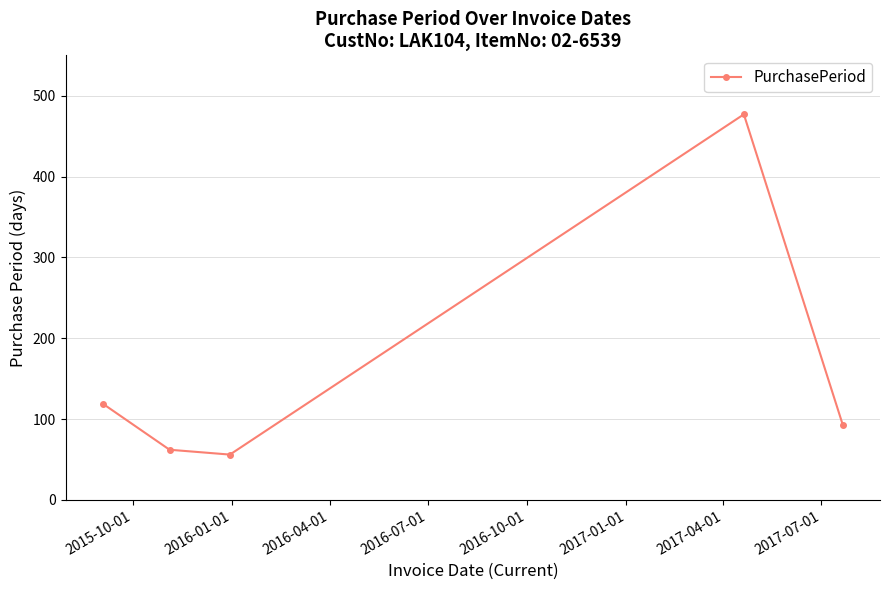

What is the smallest value displayed?

56